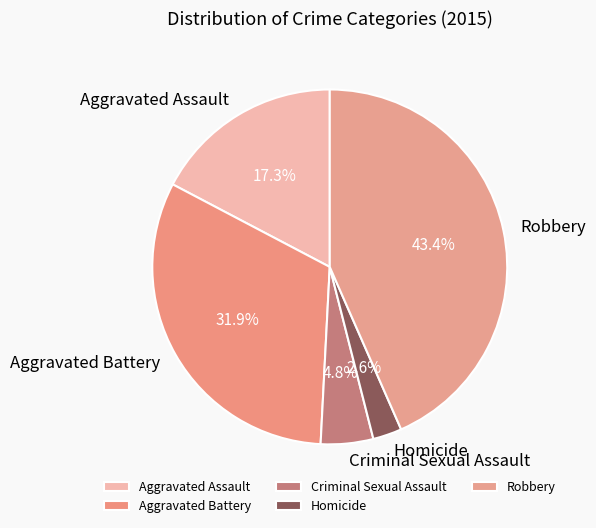

Between Criminal Sexual Assault and Aggravated Battery, which is larger?

Aggravated Battery